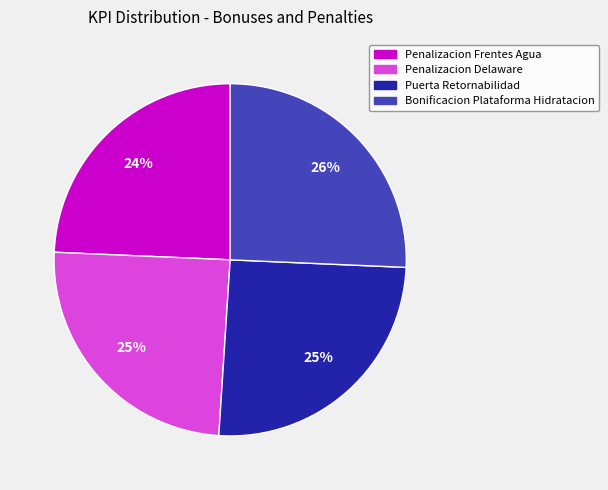

Is it true that Penalizacion Delaware is 32% of the pie?

False